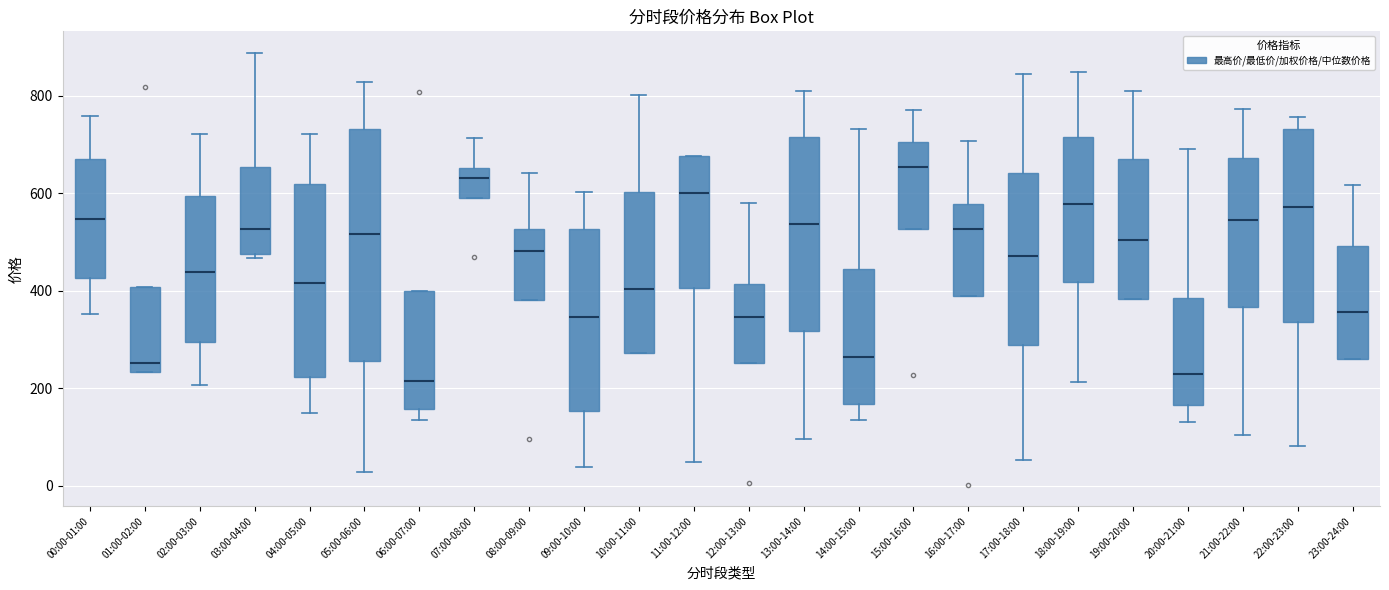

Which box's median line is the highest?

15:00-16:00